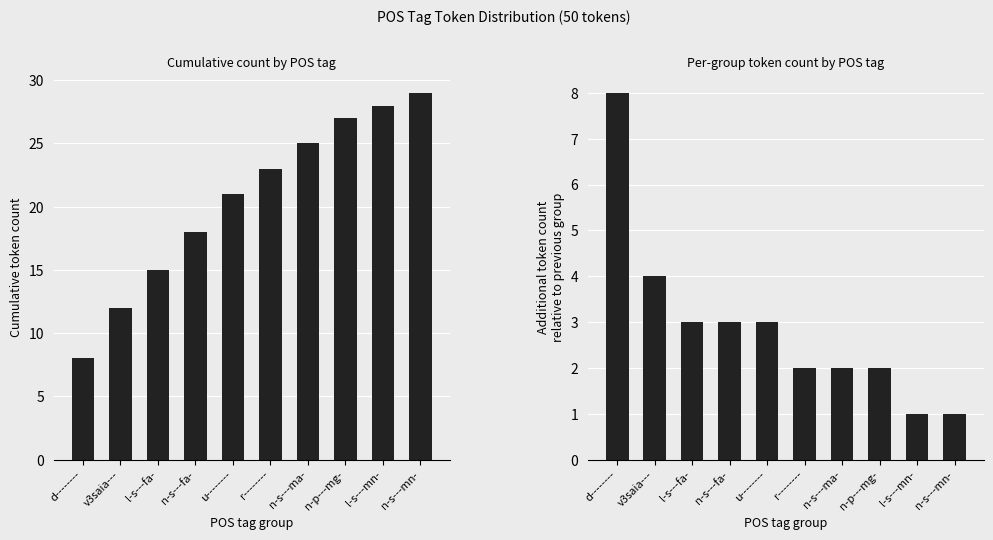

Reading left to right, transcribe all the data shown in this chart.

Cumulative count: 8	12	15	18	21	23	25	27	28	29
Count per tag: 8	4	3	3	3	2	2	2	1	1